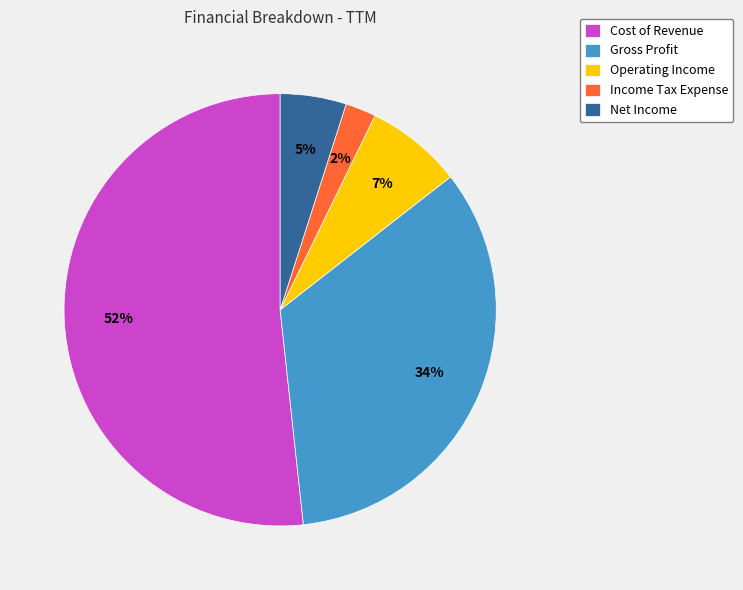

To the nearest percent, what percentage of the pie is Net Income?

5%